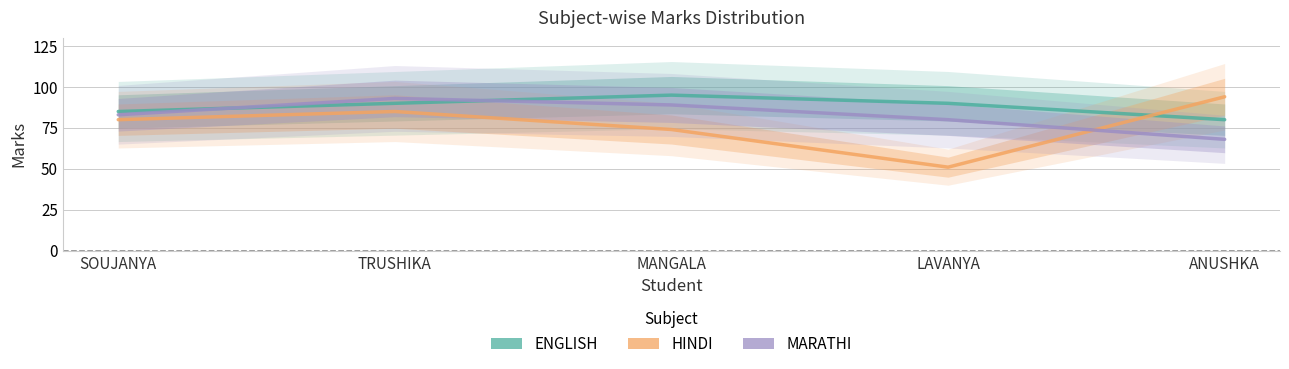

What position from the right is SOUJANYA?

5